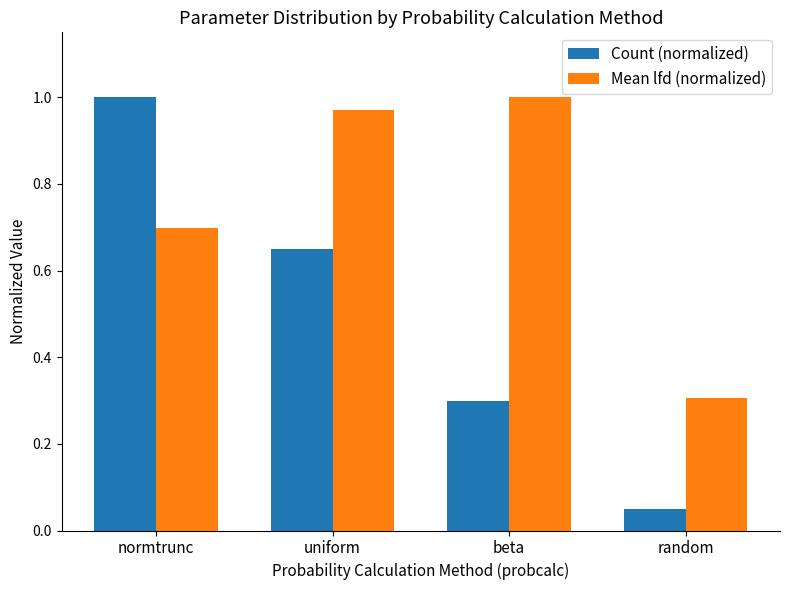

List the series in order of their overall mean, lowest first.

Count (normalized), Mean lfd (normalized)